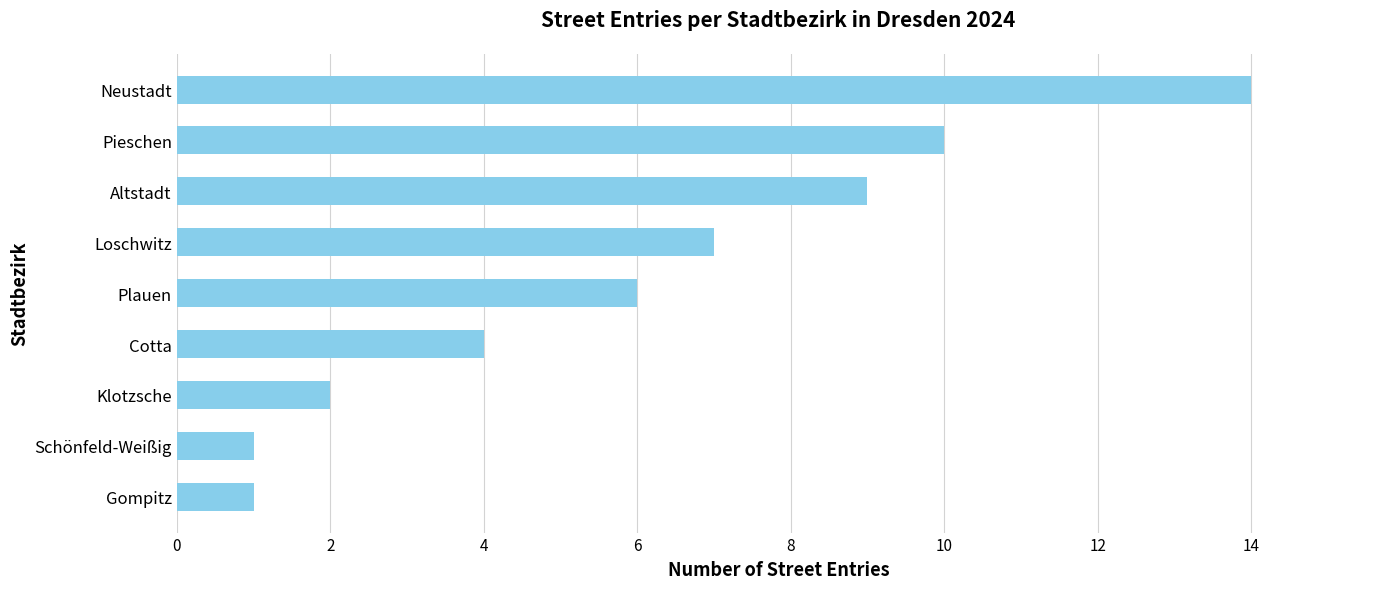

What is the change in value from Gompitz to Neustadt?

+13